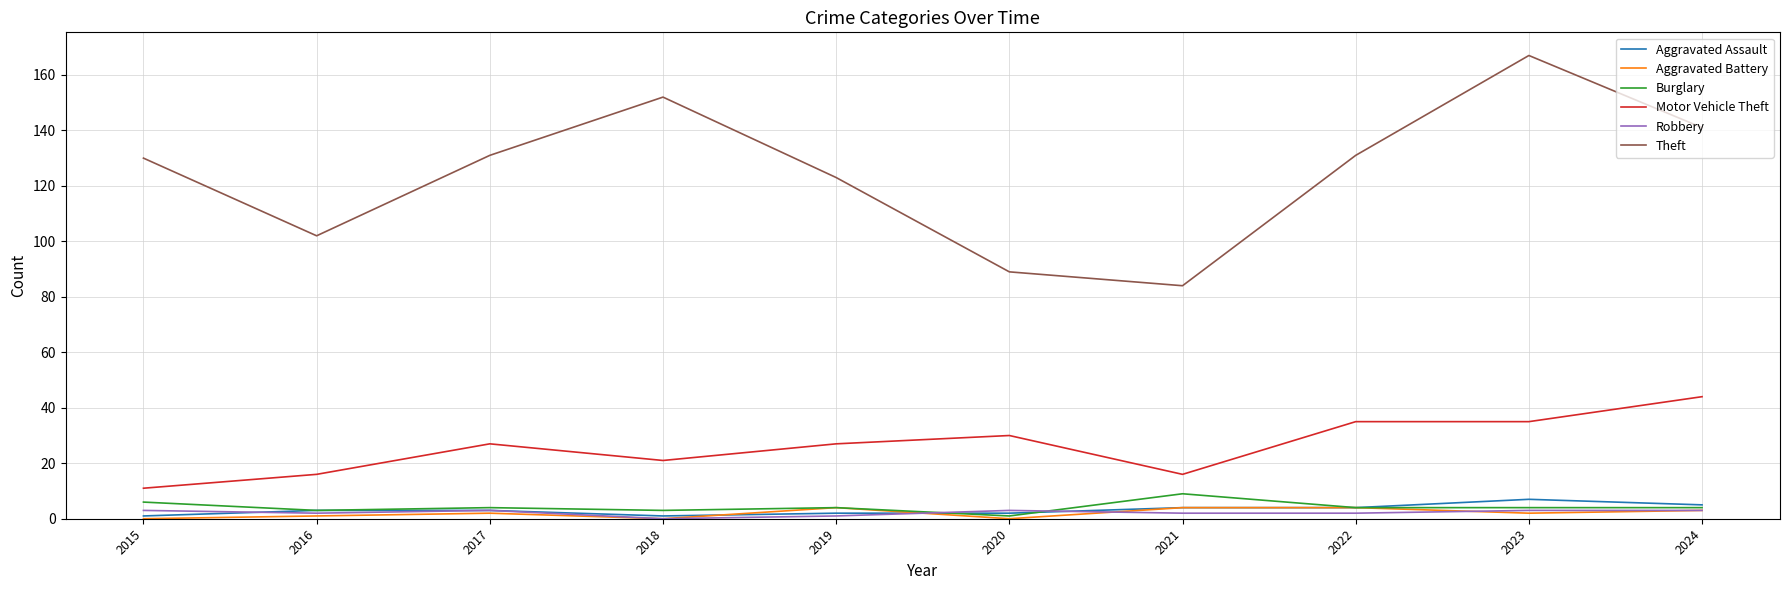

How many lines are shown in the chart?

6